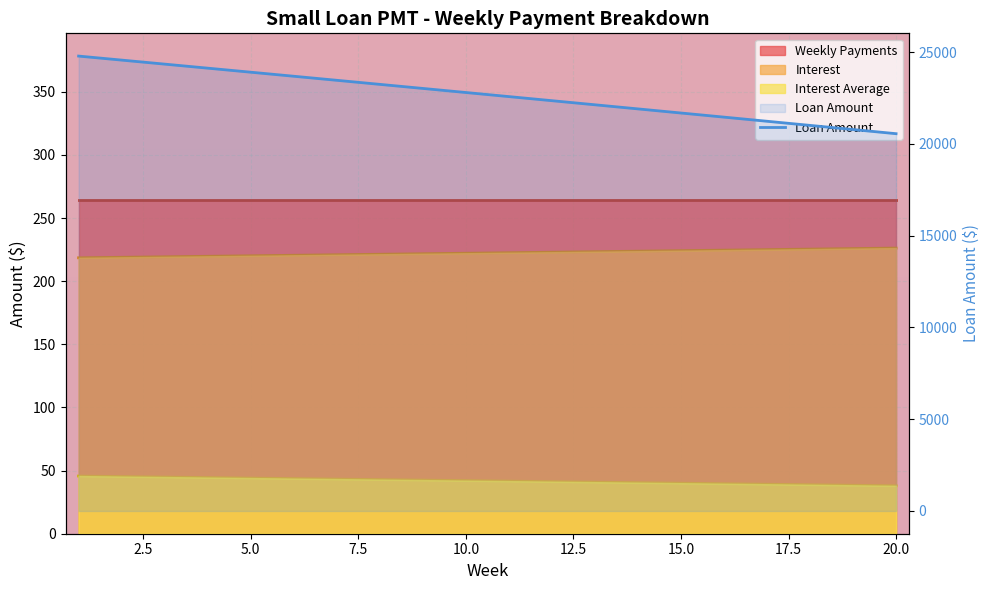

The chart shows a value of 13360.6 at 20.0. True or false?

False